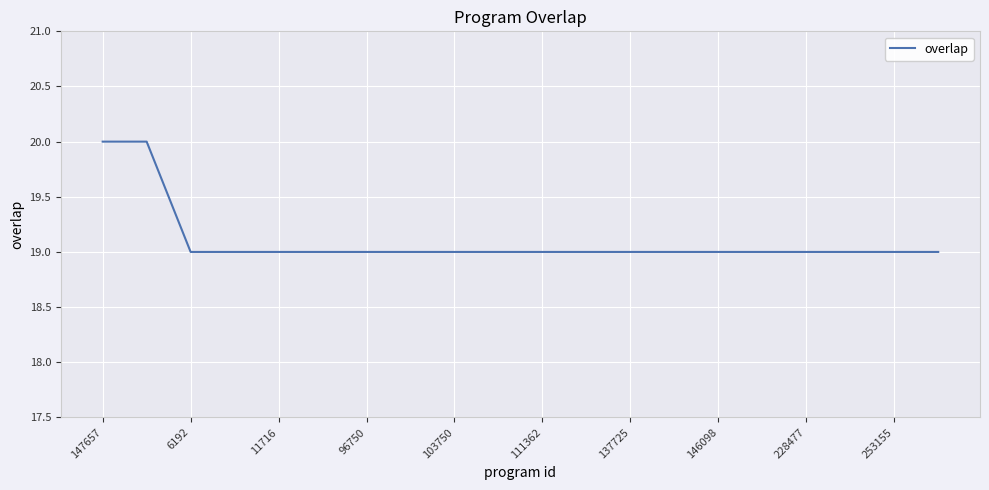

What is the minimum value shown in the chart?

19